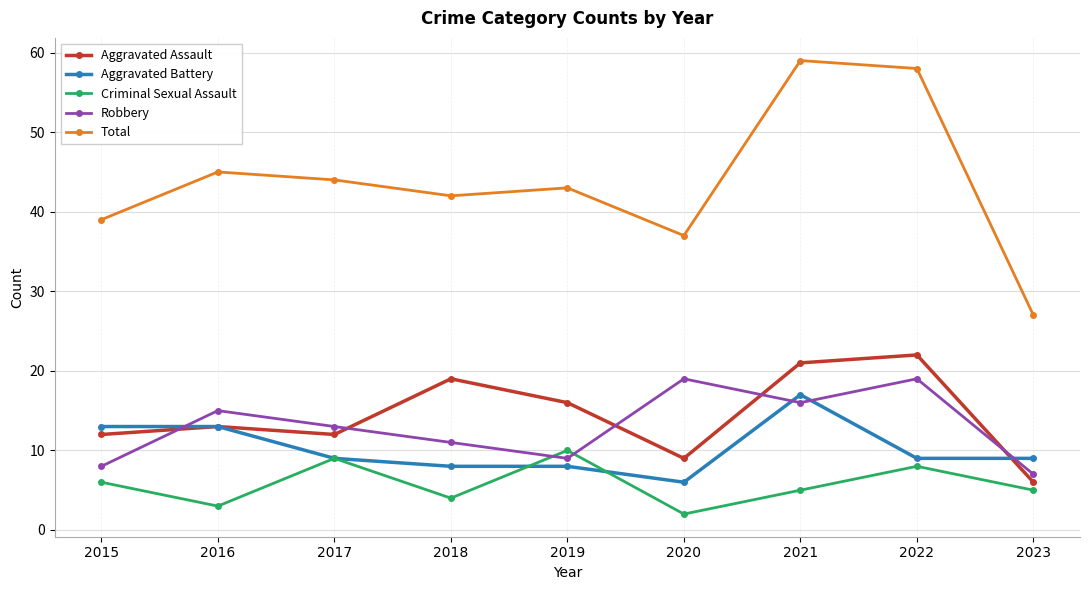

In Criminal Sexual Assault, how many points are higher than both neighbors (excluding endpoints)?

3